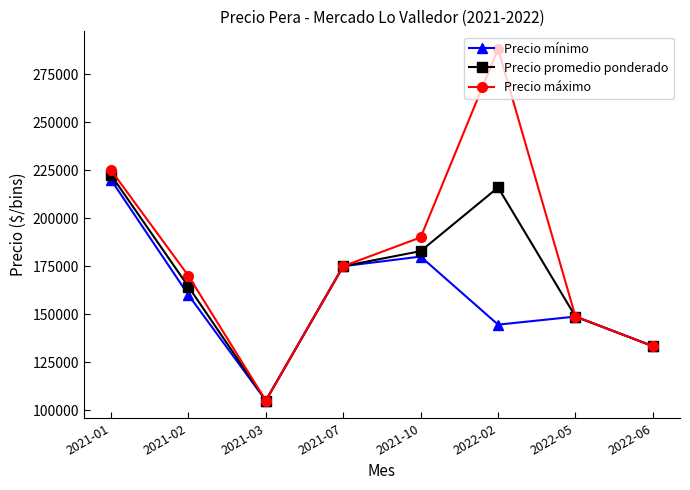

Between 2021-01 and 2022-05, which series saw the biggest shift?

Precio máximo